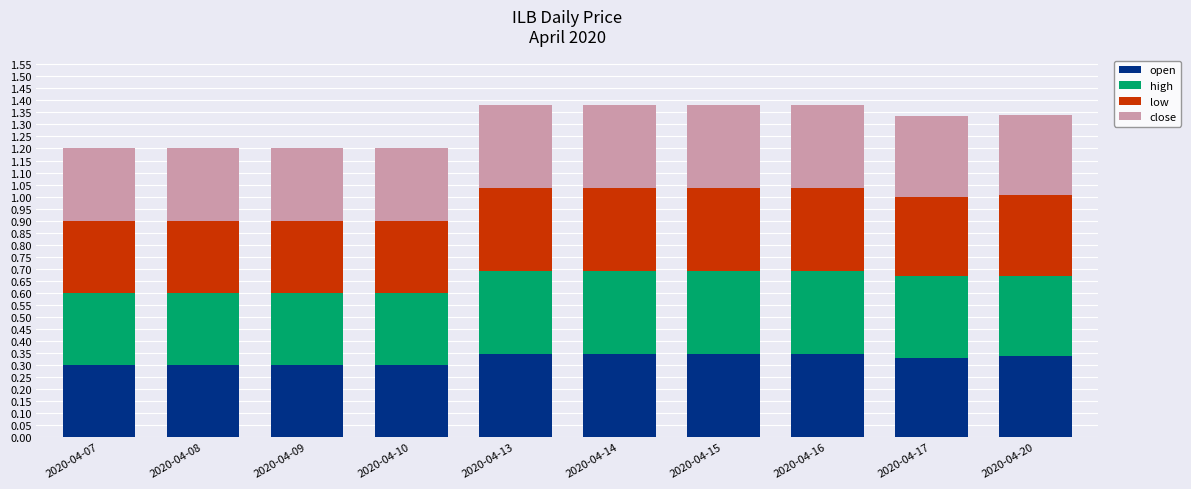

What is the total value across all series at 2020-04-14?

1.4